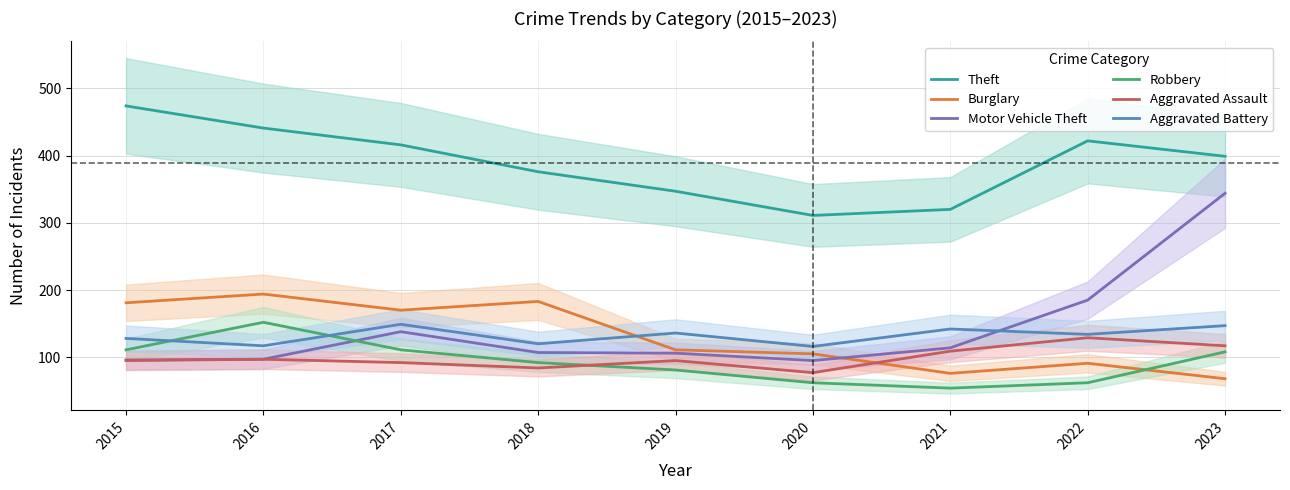

How many lines are shown in the chart?

6